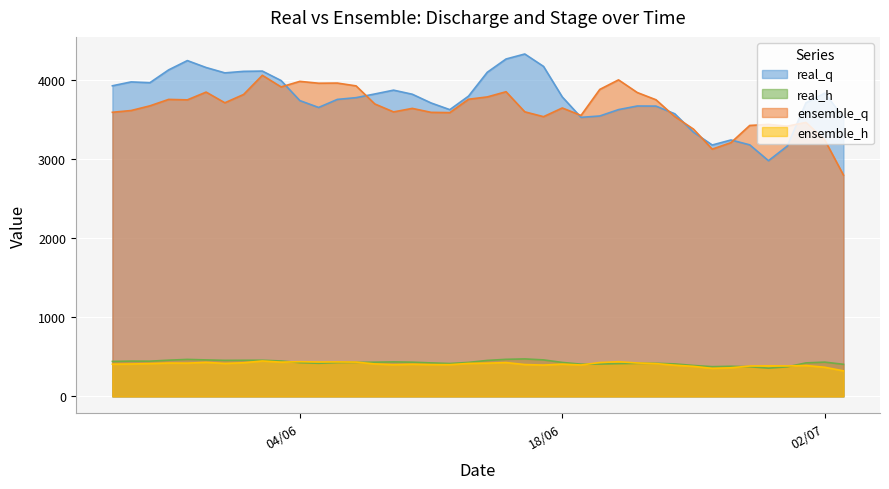

Is it true that ensemble_h equals 782.0 at 04/06?

False